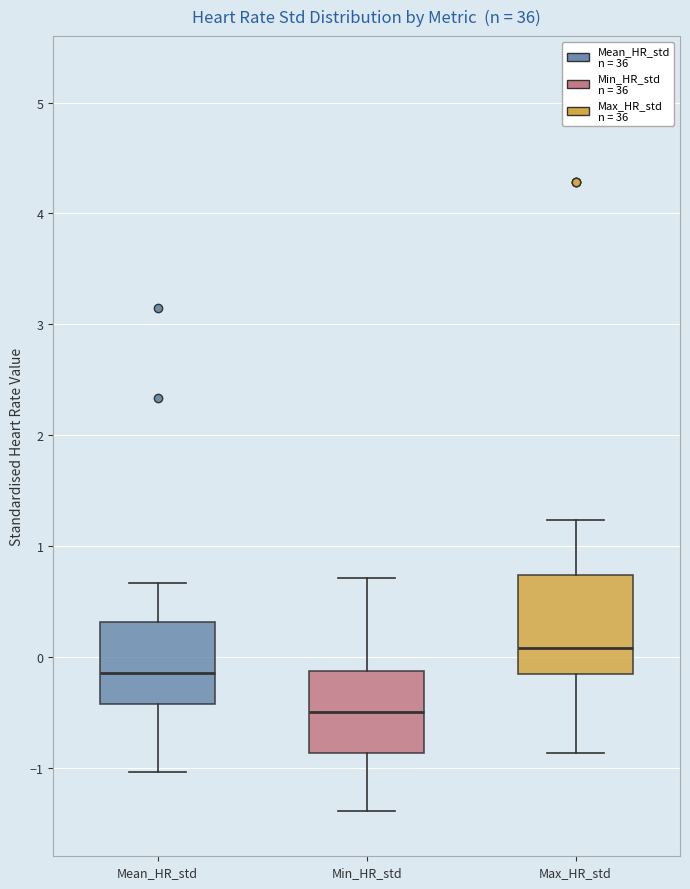

Reading left to right, read every box against the y-axis: the position of its median line, the range the box covers, and the ends of its whiskers. The values are not printed on the chart, so give them approximately, as read against the axis.

Mean_HR_std: median -0.1, box -0.4 to 0.3, whiskers -1.0 to 0.7
Min_HR_std: median -0.5, box -0.9 to -0.1, whiskers -1.4 to 0.7
Max_HR_std: median 0.1, box -0.2 to 0.7, whiskers -0.9 to 1.2